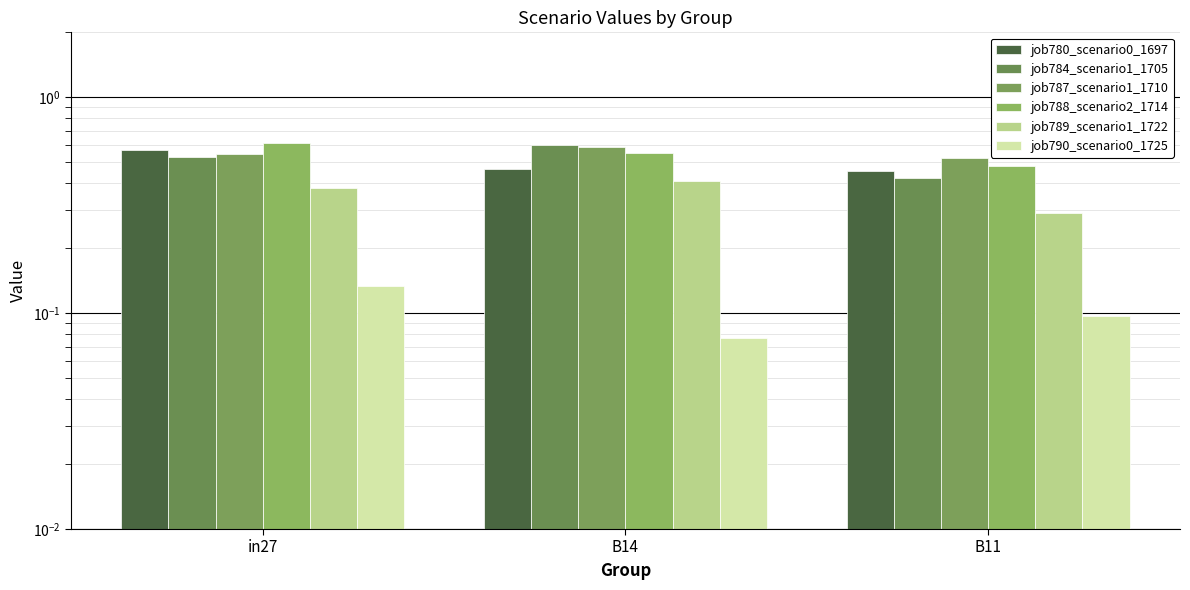

At which category is the sum across all series the highest?

in27